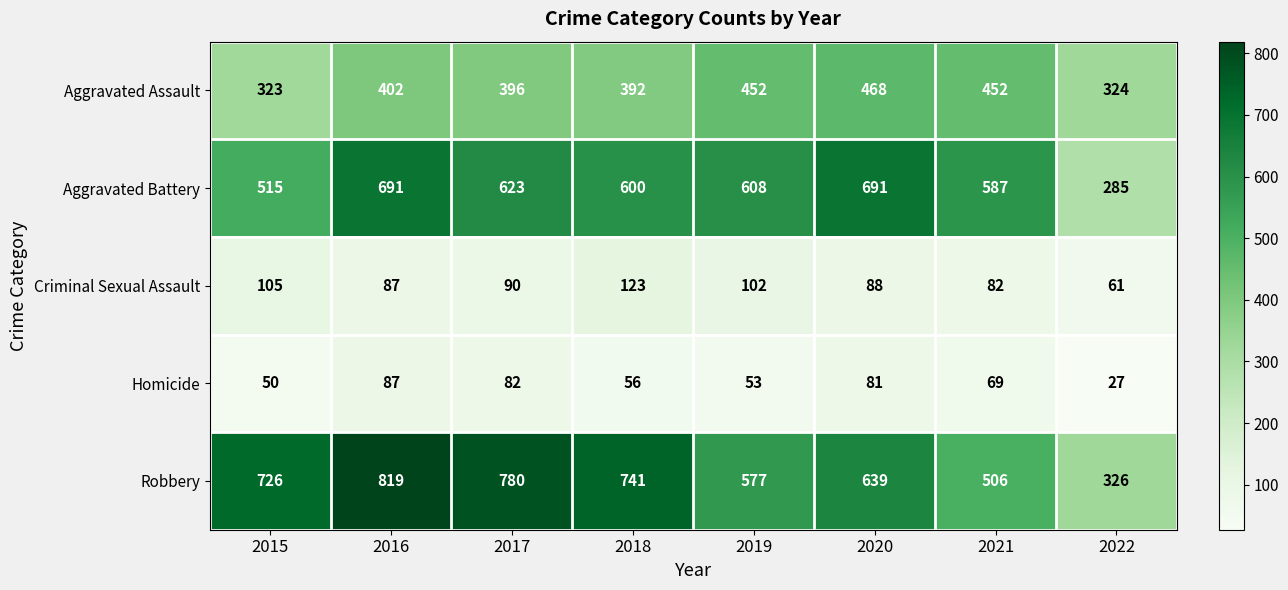

What is the total value across all series at 2015?

1719